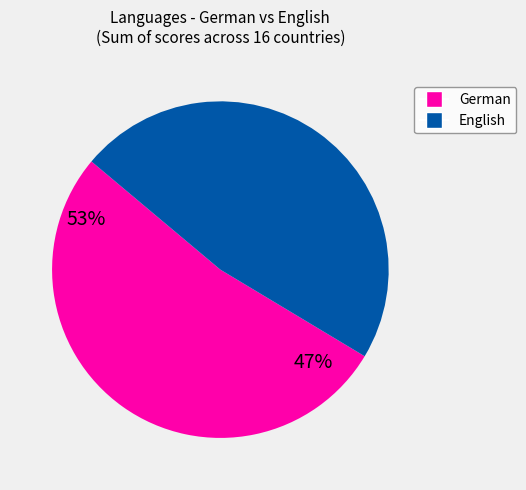

Is there any slice that represents more than half of the pie?

Yes